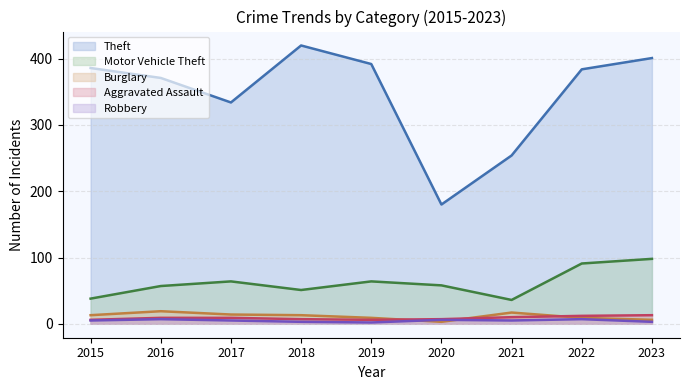

At which label is Motor Vehicle Theft closest to 67?

2017